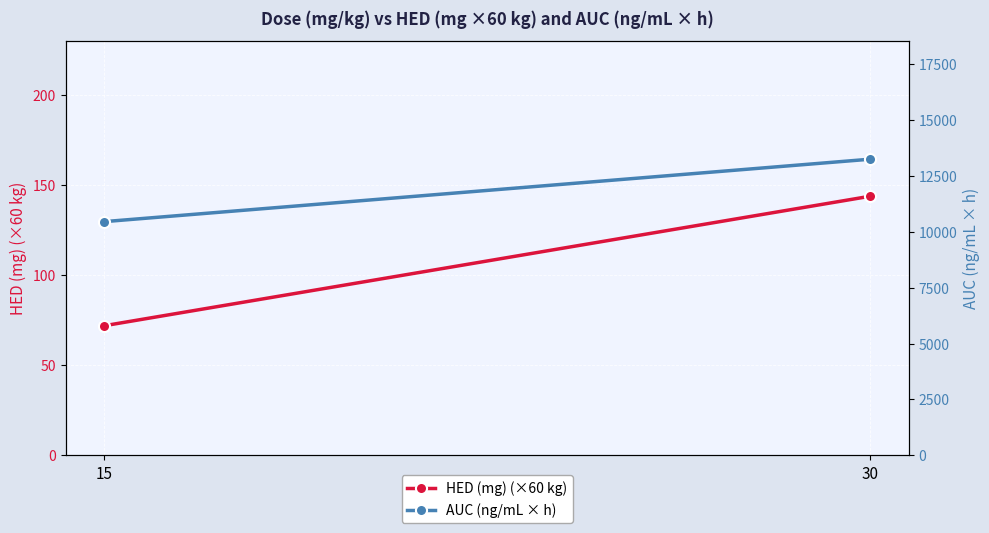

Rank the series by their average value, from lowest to highest.

HED (mg) (×60 kg), AUC (ng/mL × h)